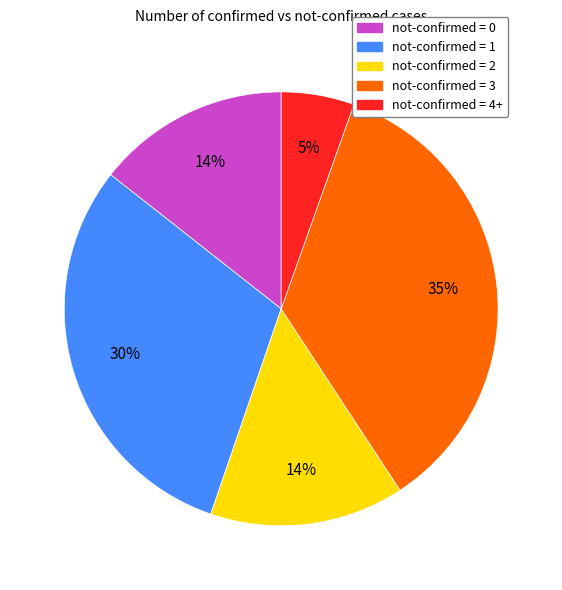

To the nearest percent, what is the combined percentage of not-confirmed = 3 and not-confirmed = 1?

66%